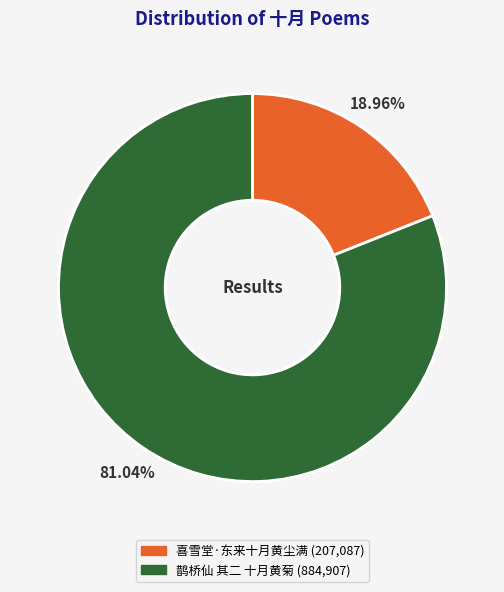

Which category accounts for the majority?

鹊桥仙 其二 十月黄菊